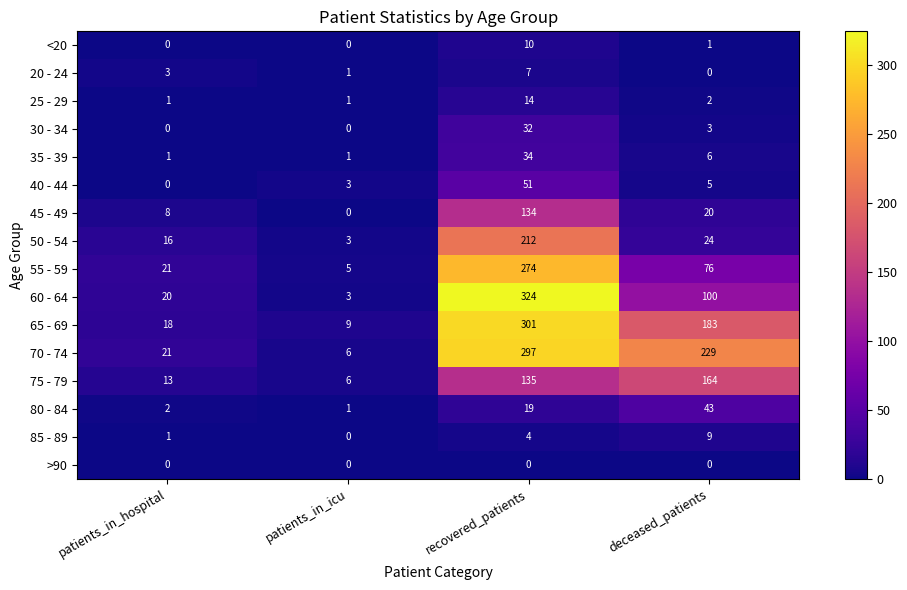

Which series has the largest total across all categories?

70 - 74